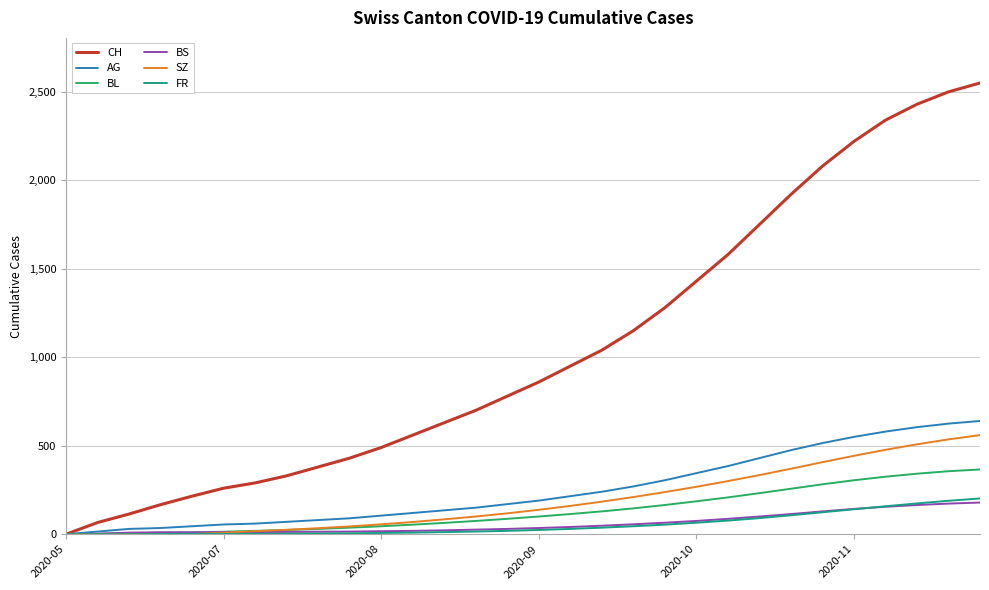

Which series has the largest range (max minus min)?

CH